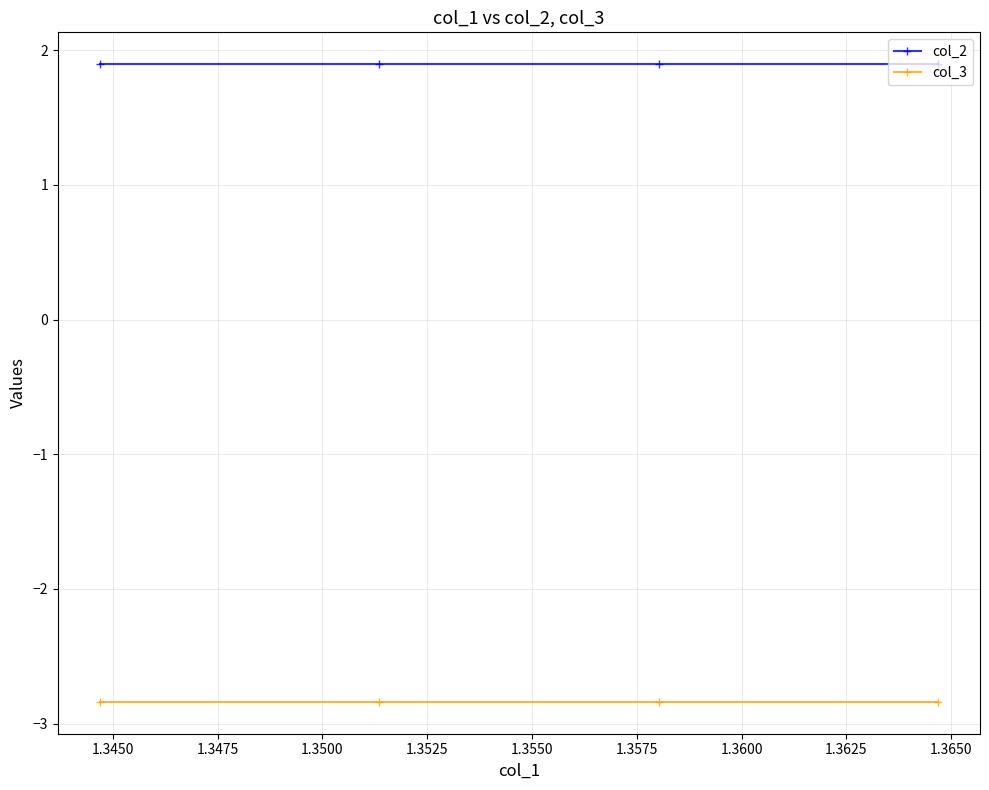

What is the maximum value shown in the chart?

1.9